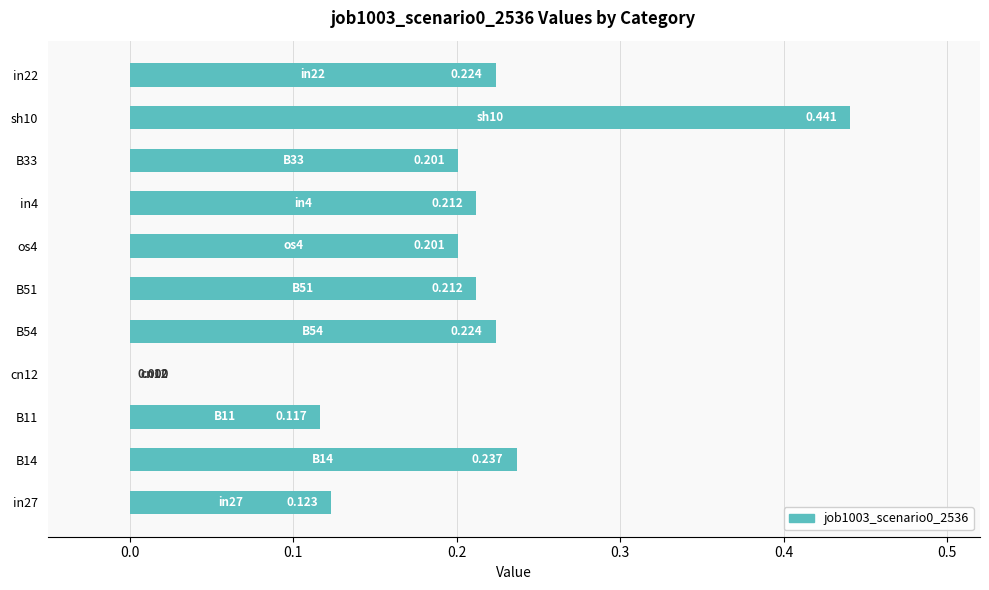

What is the sum of all values?

2.2